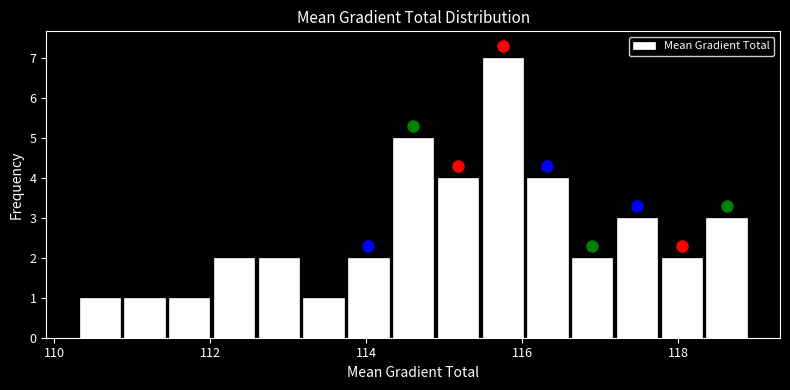

Read against the x-axis, roughly where is the centre of the tallest bar?

115.8